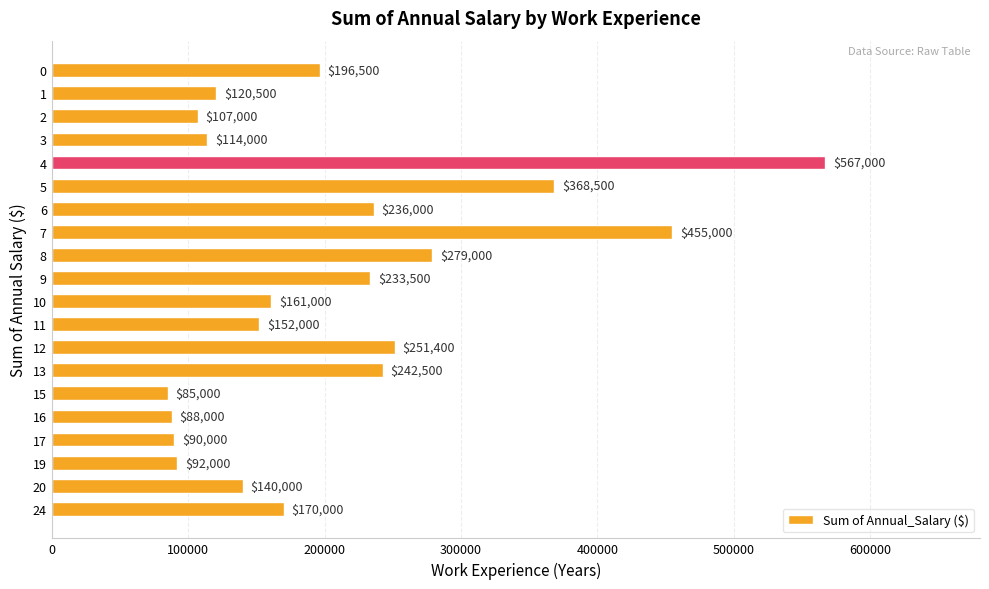

How many data points does each series have?

20